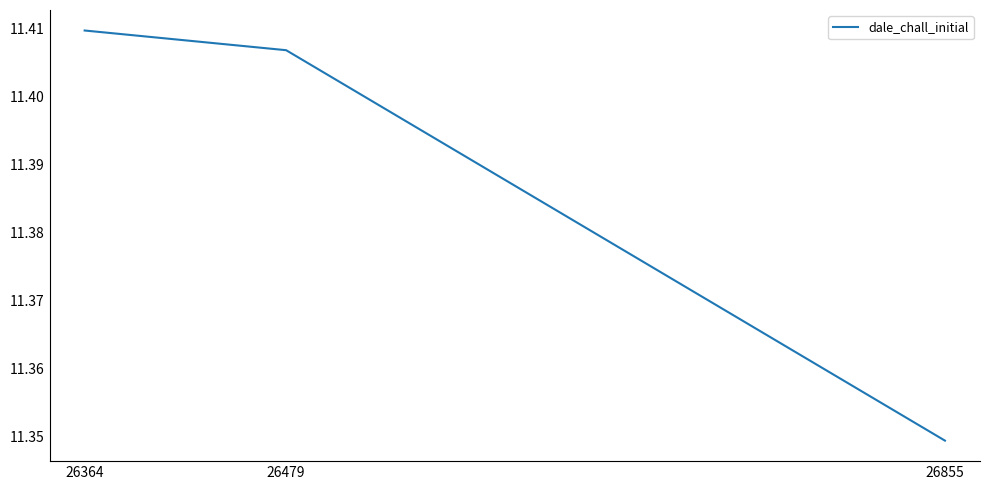

Where is the data nearest to the value 11?

26855